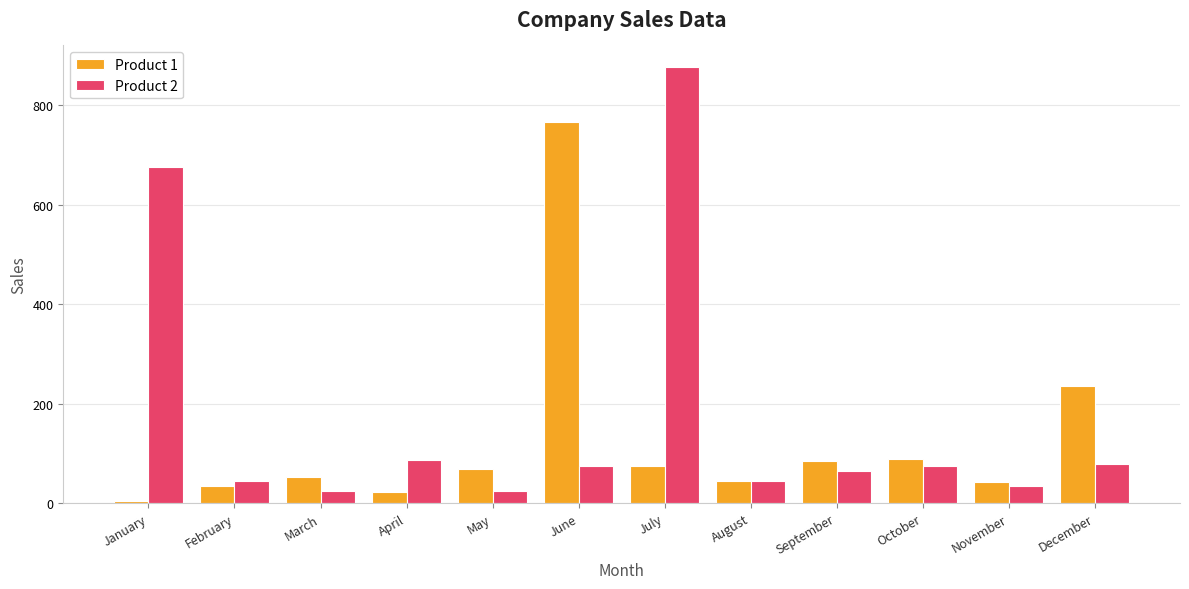

What is the smallest value displayed?

4